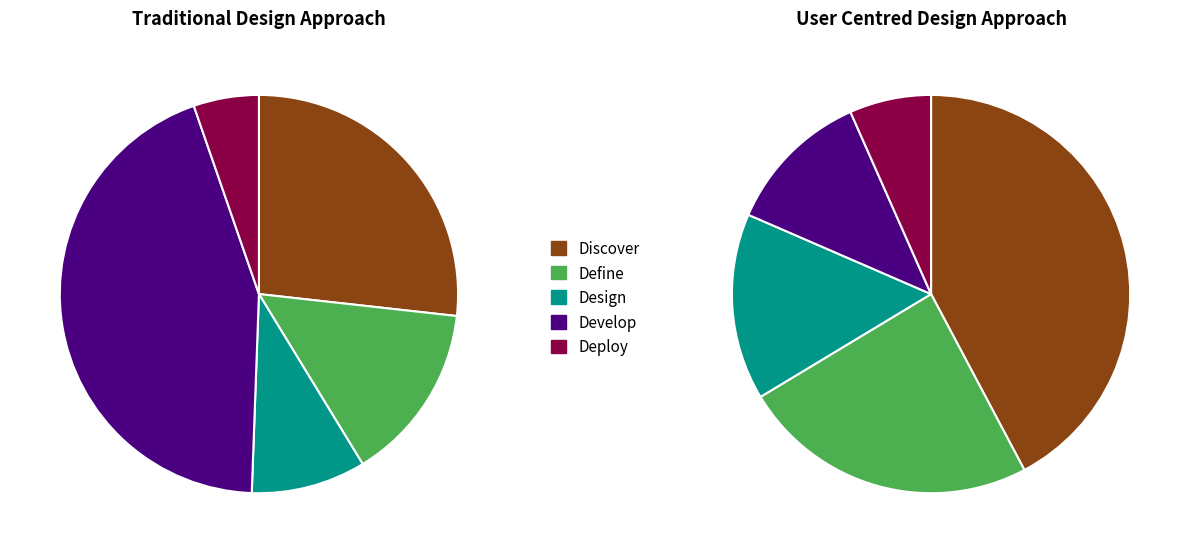

Is 0 the majority of the pie?

No